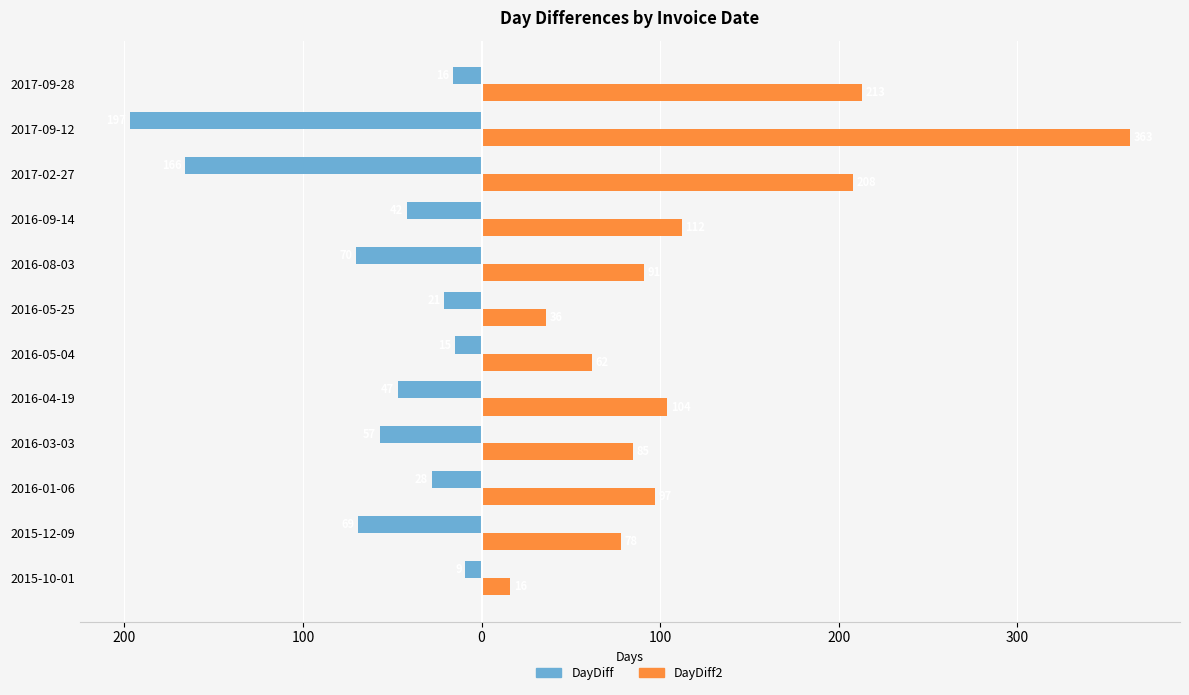

What are all the series names shown in the legend?

DayDiff, DayDiff2